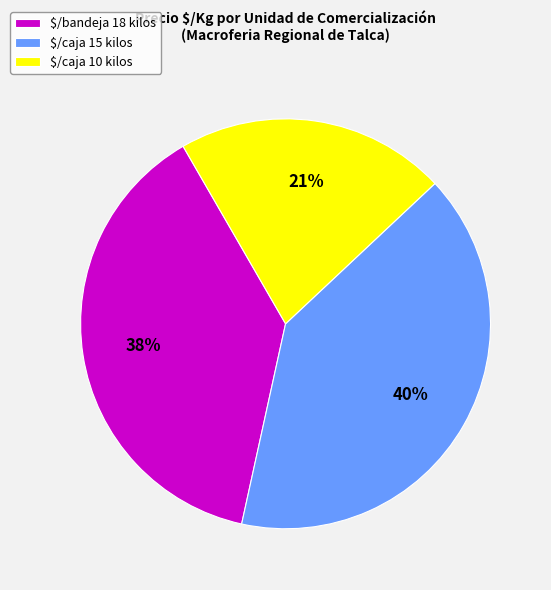

The $/caja 10 kilos slice represents 21% of the pie. True or false?

True